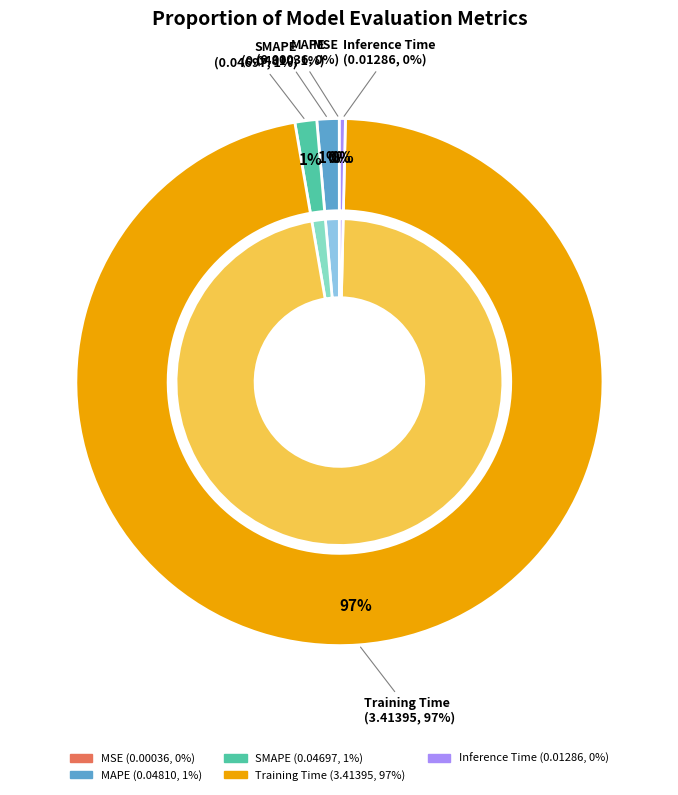

To the nearest percent, what is the average slice percentage?

20%